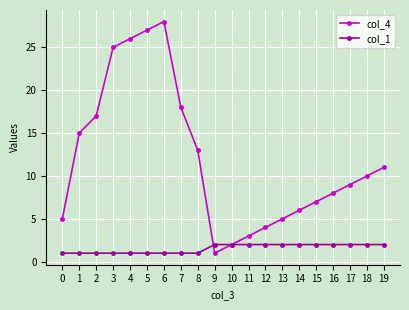

What is the spread (max minus min) of values at 12?

2